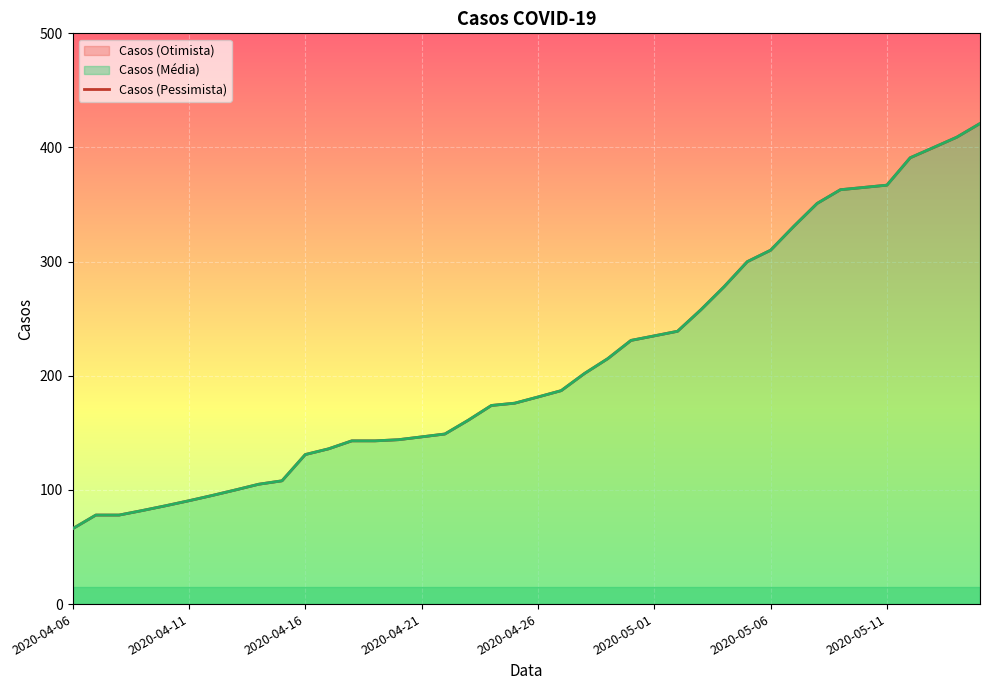

What position from the right is 18?

22